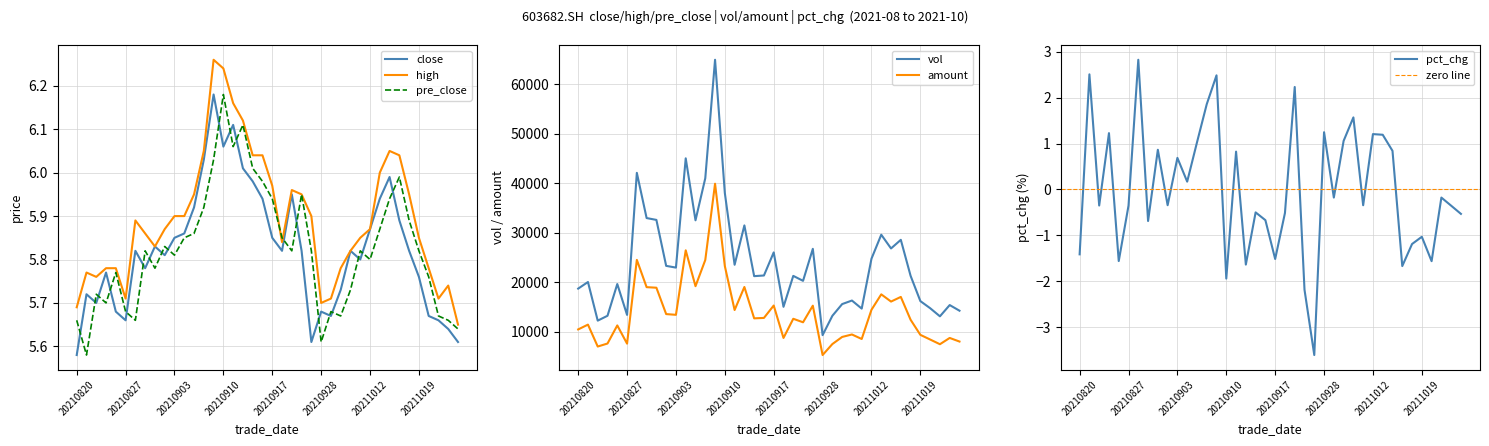

Does the chart have visible grid lines?

Yes